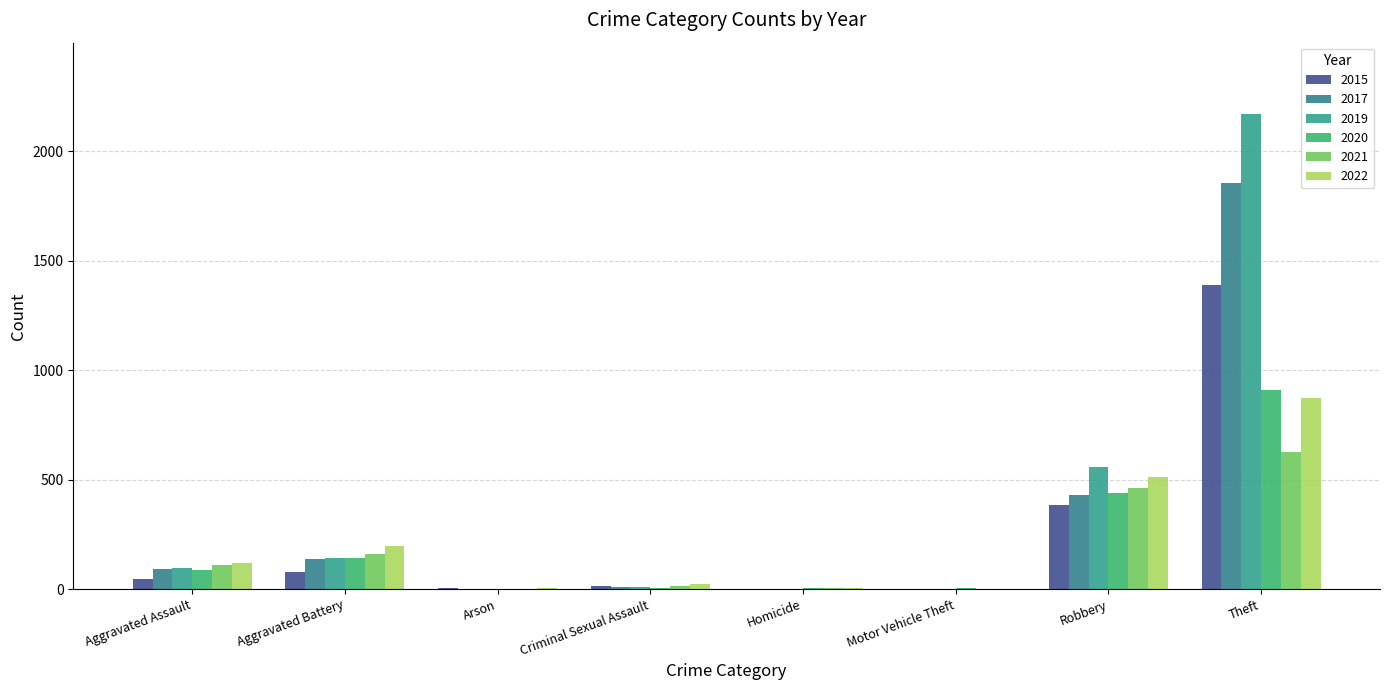

The 2017 series shows 634 at Robbery. True or false?

False